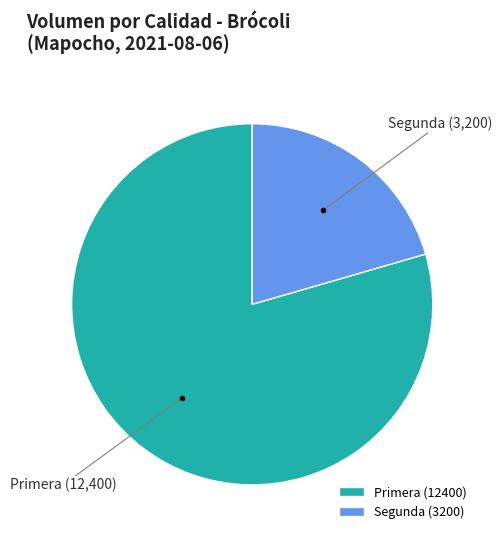

Rank the categories by value from highest to lowest.

Primera, Segunda